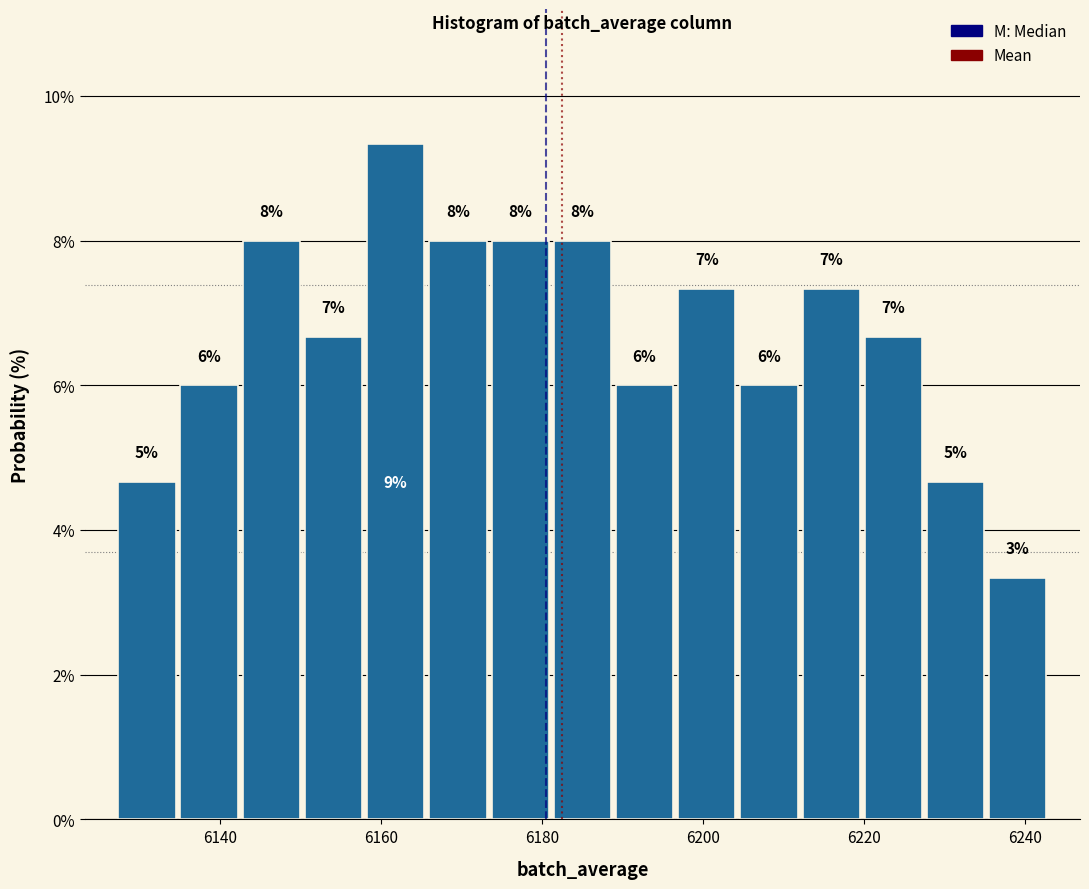

Around what value on the x-axis is the tallest bar? Give the approximate position of its centre, as read against the axis.

6162